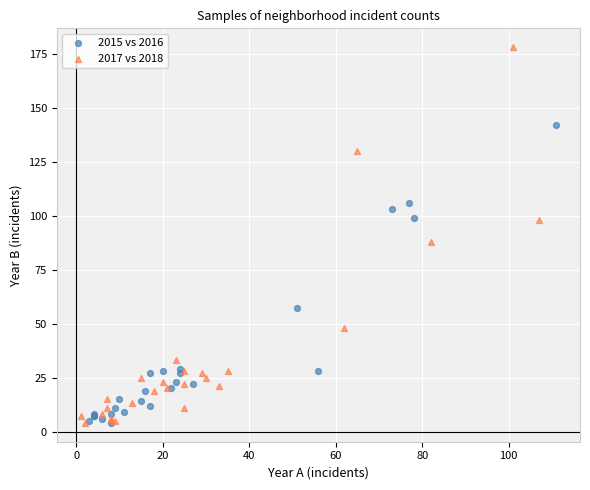

Which series has the largest Y range (max minus min)?

2017 vs 2018